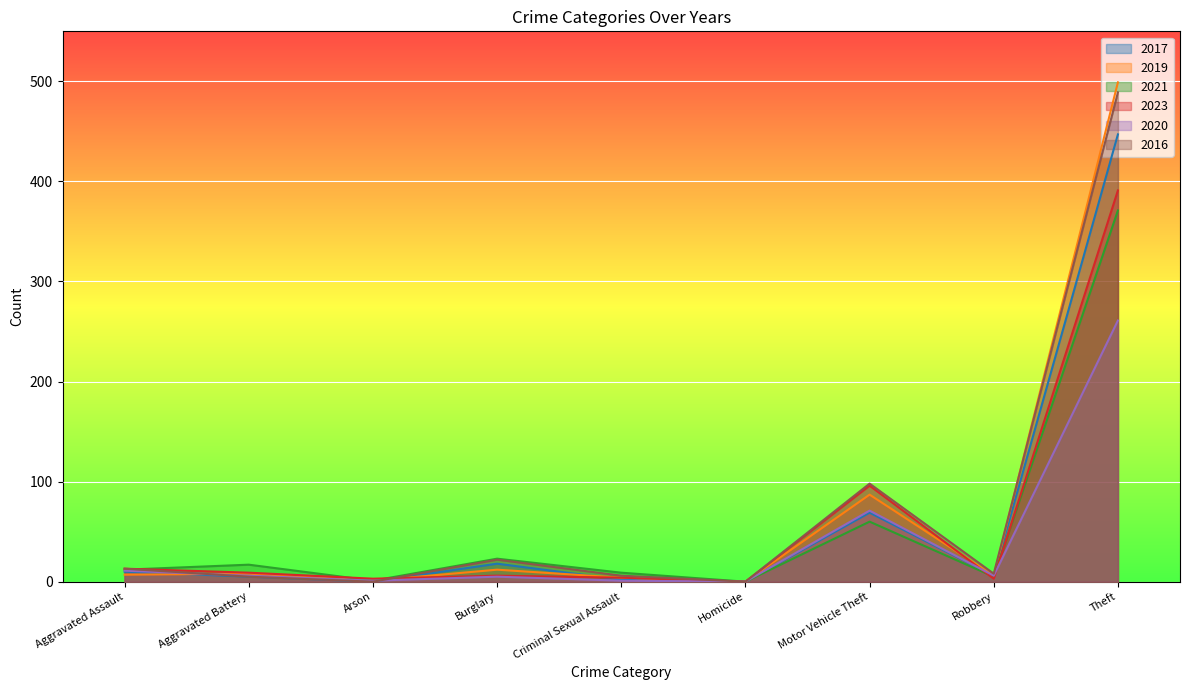

Where is 2016 nearest to the value 244?

Motor Vehicle Theft